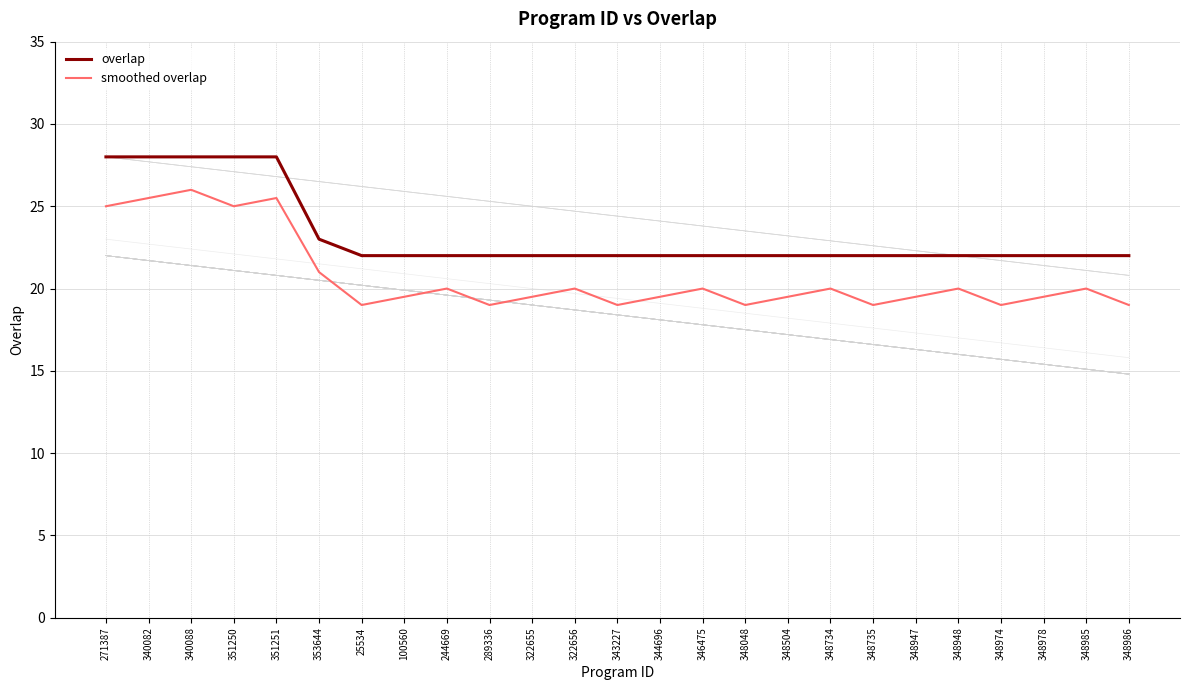

True or false: overlap and smoothed overlap cross at least once.

False